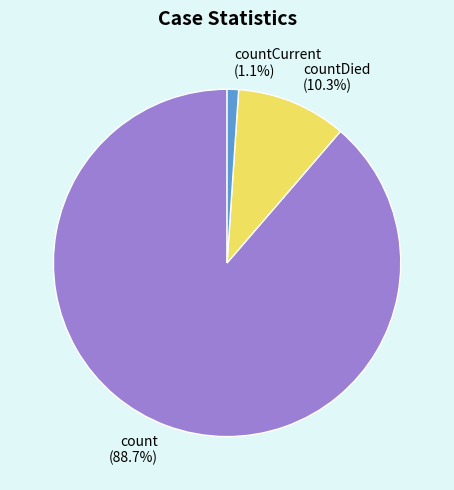

Is the sum of countCurrent (1.1%) and countDied (10.3%) greater than half?

No